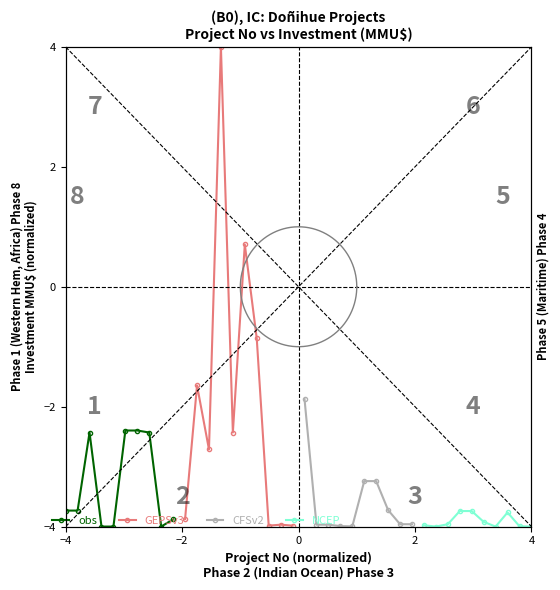

What is the sum of all NCEP values?

-39.1